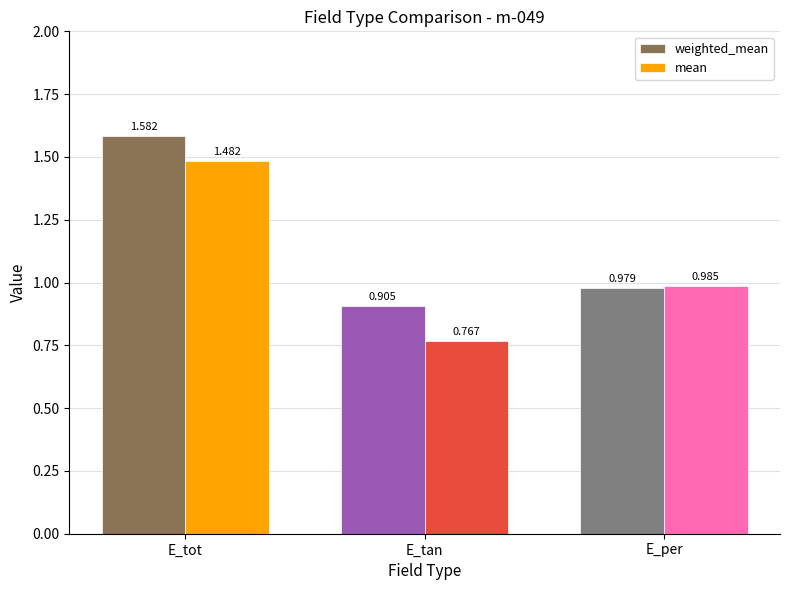

List the series in order of their overall mean, highest first.

weighted_mean, mean